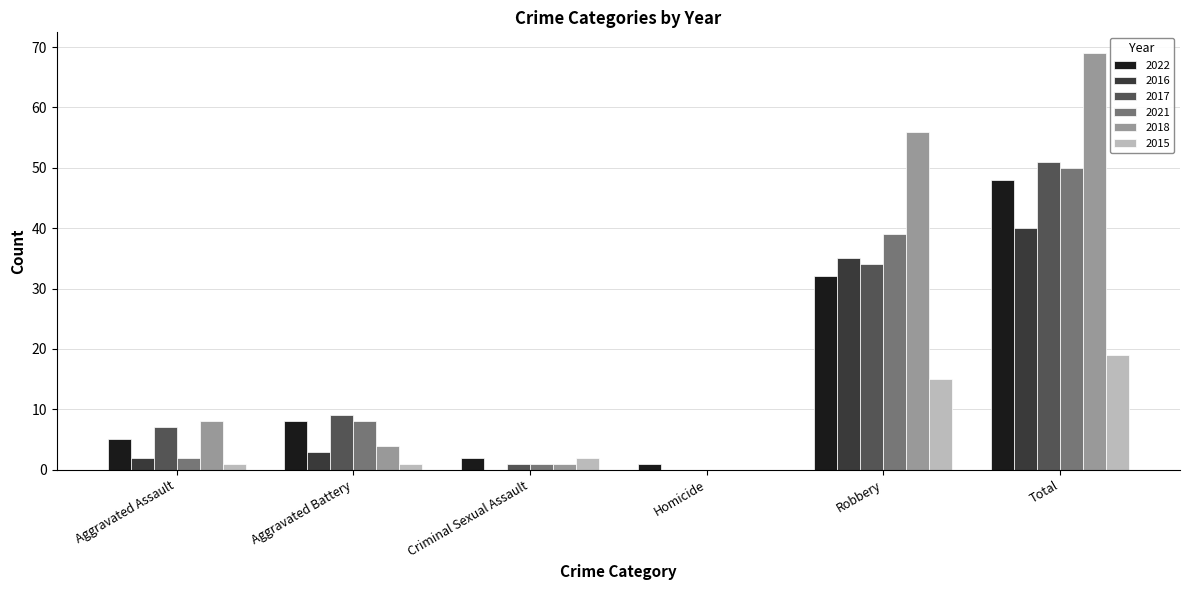

At which category does the chart reach its peak across all series?

Total